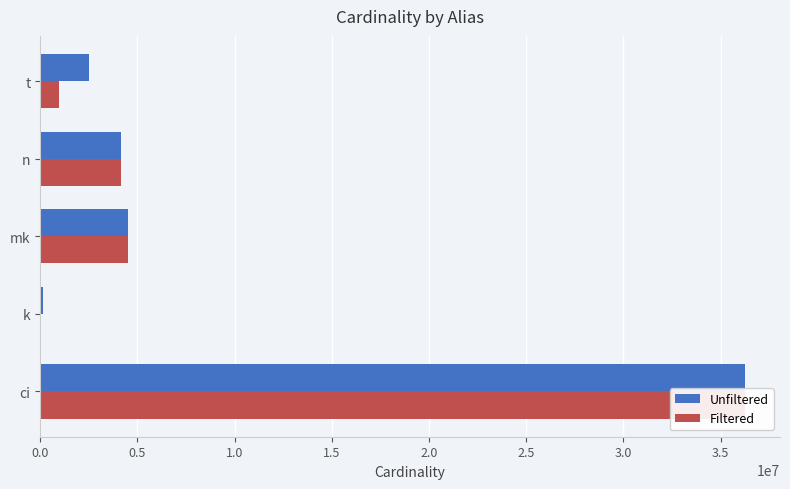

Reading left to right, list all the values displayed in this chart.

Unfiltered: 36244344	134170	4523930	4167491	2528312
Filtered: 36244344	1	4523930	4167491	946906